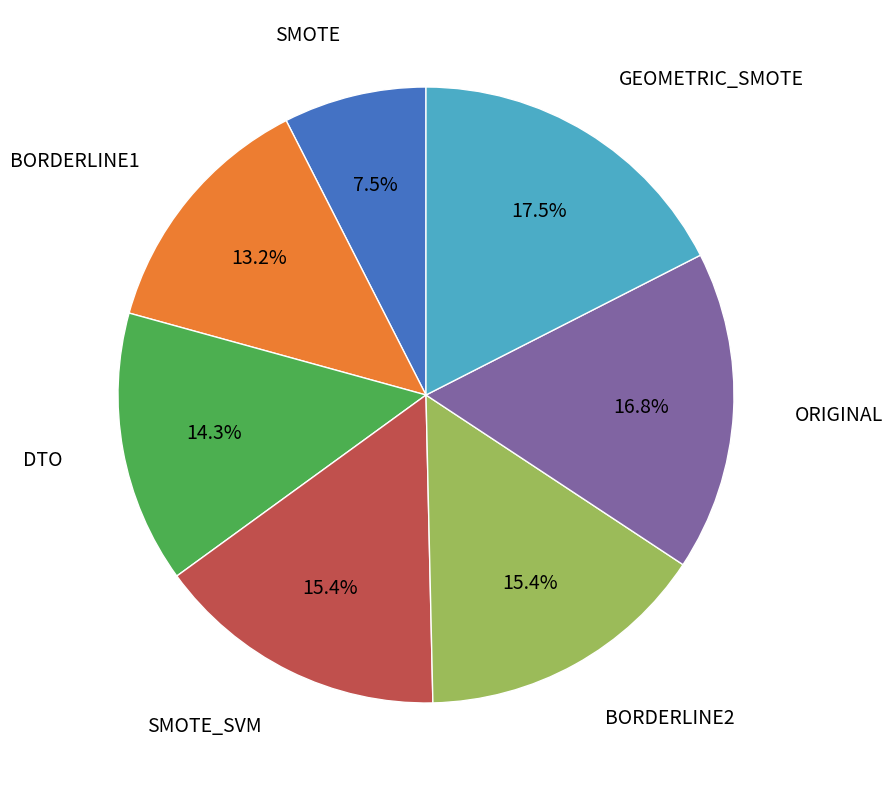

Does any single category account for the majority?

No